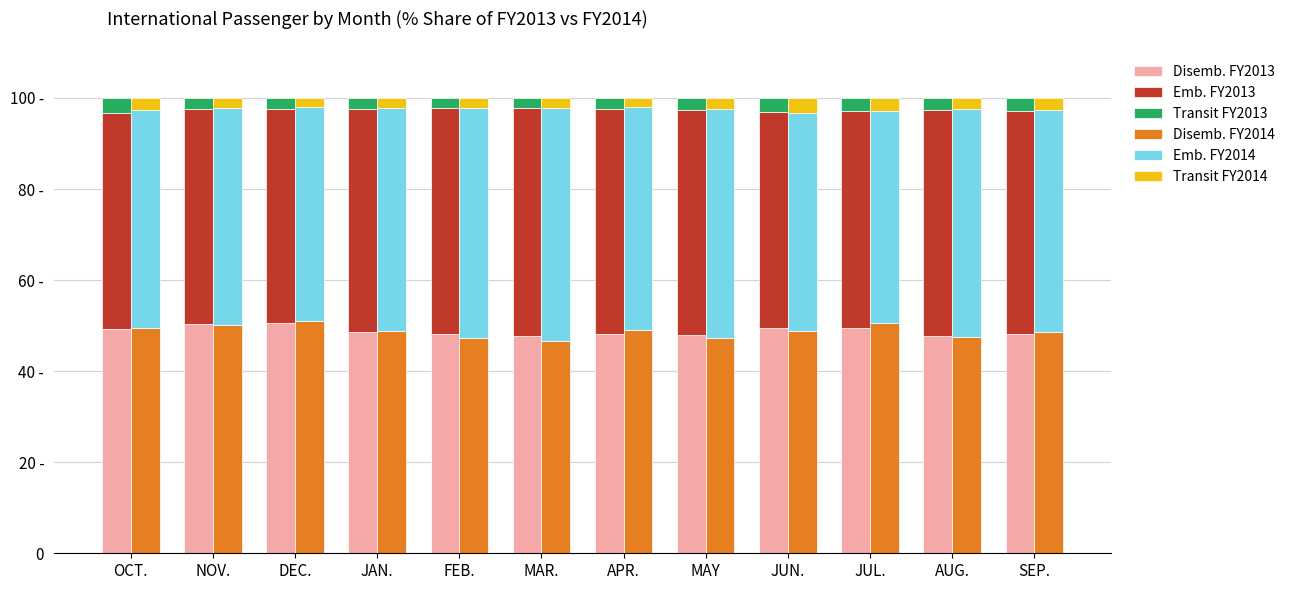

What is the approximate value of Emb. FY2014 at JAN.?

49.0